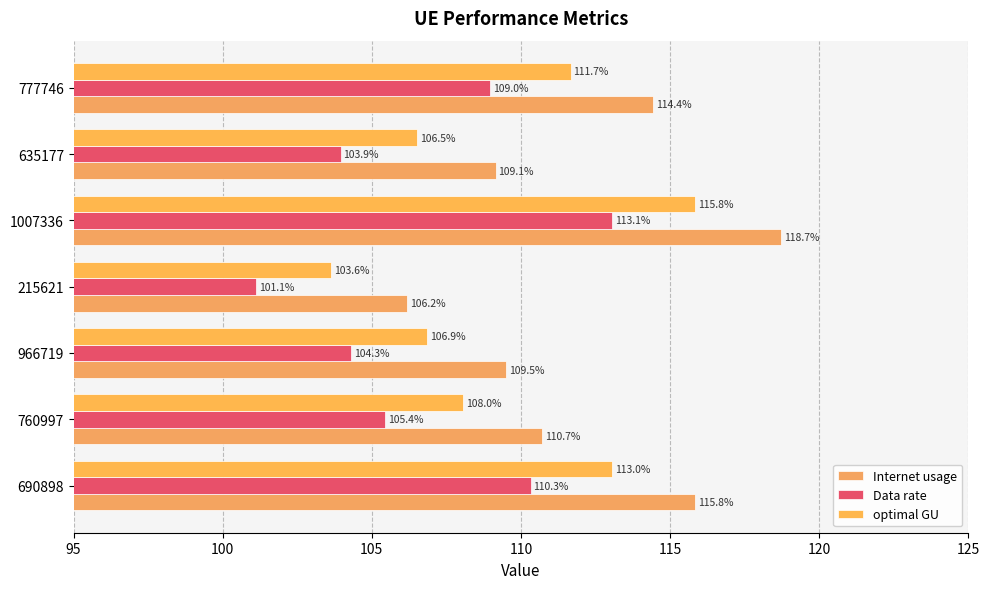

Count the number of categories in the chart.

7